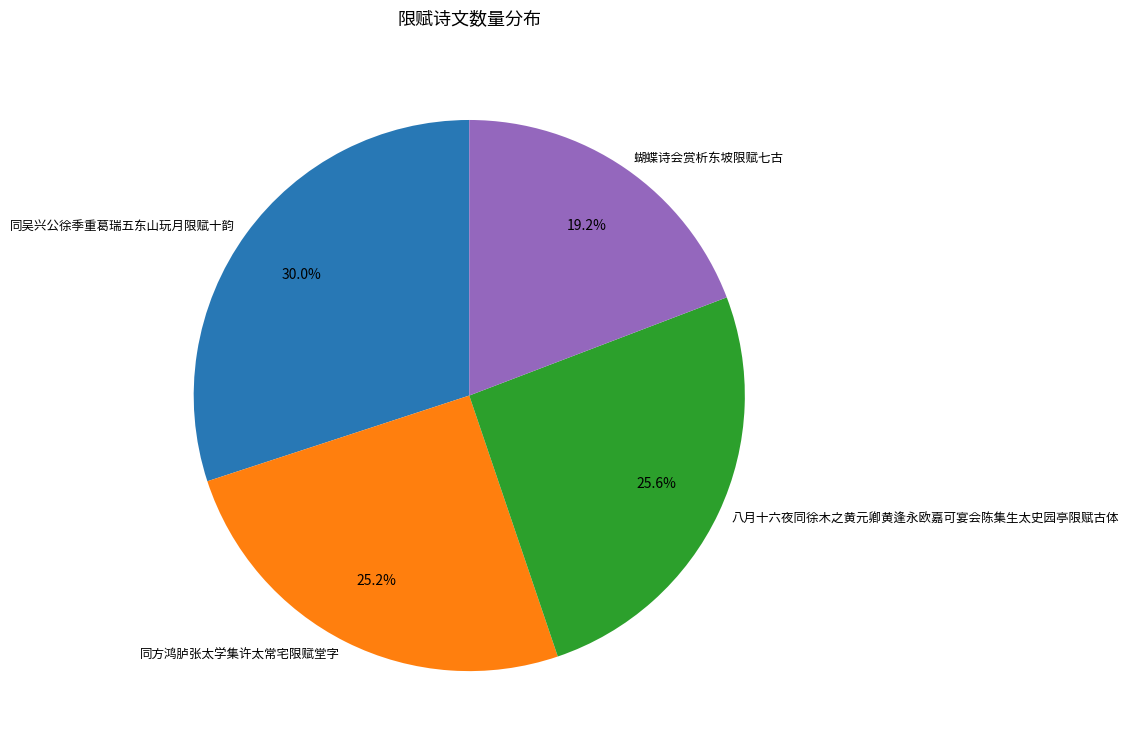

Which slice is the largest?

同吴兴公徐季重葛瑞五东山玩月限赋十韵